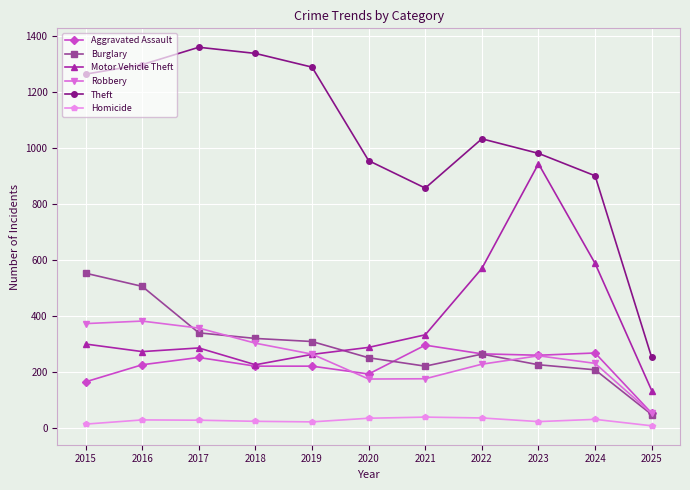

What are all the series names shown in the legend?

Aggravated Assault, Burglary, Motor Vehicle Theft, Robbery, Theft, Homicide